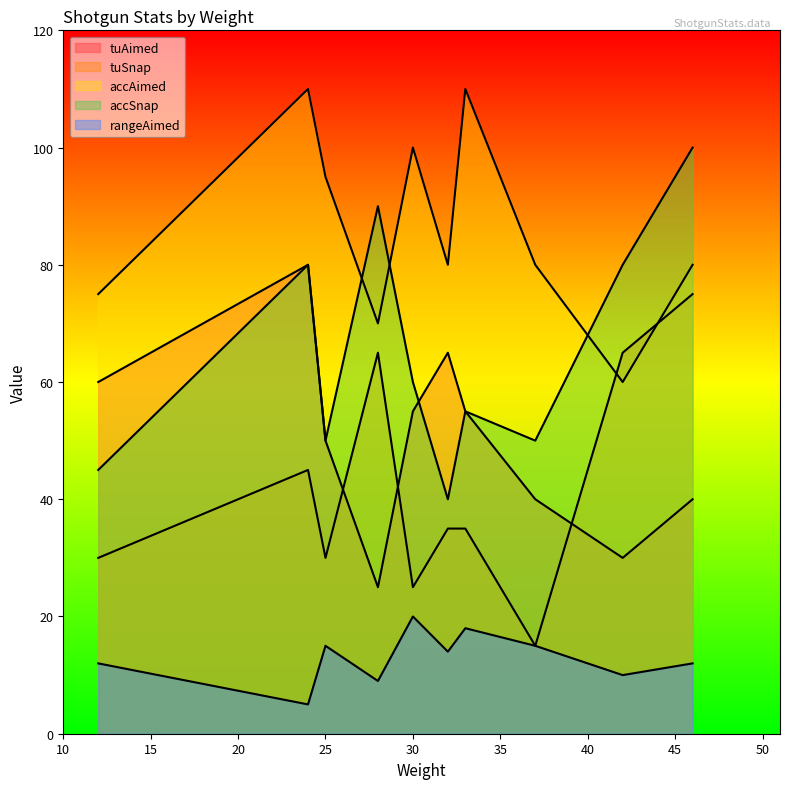

What is the sum of the tuAimed values at AA-12 and USAS 12?

70